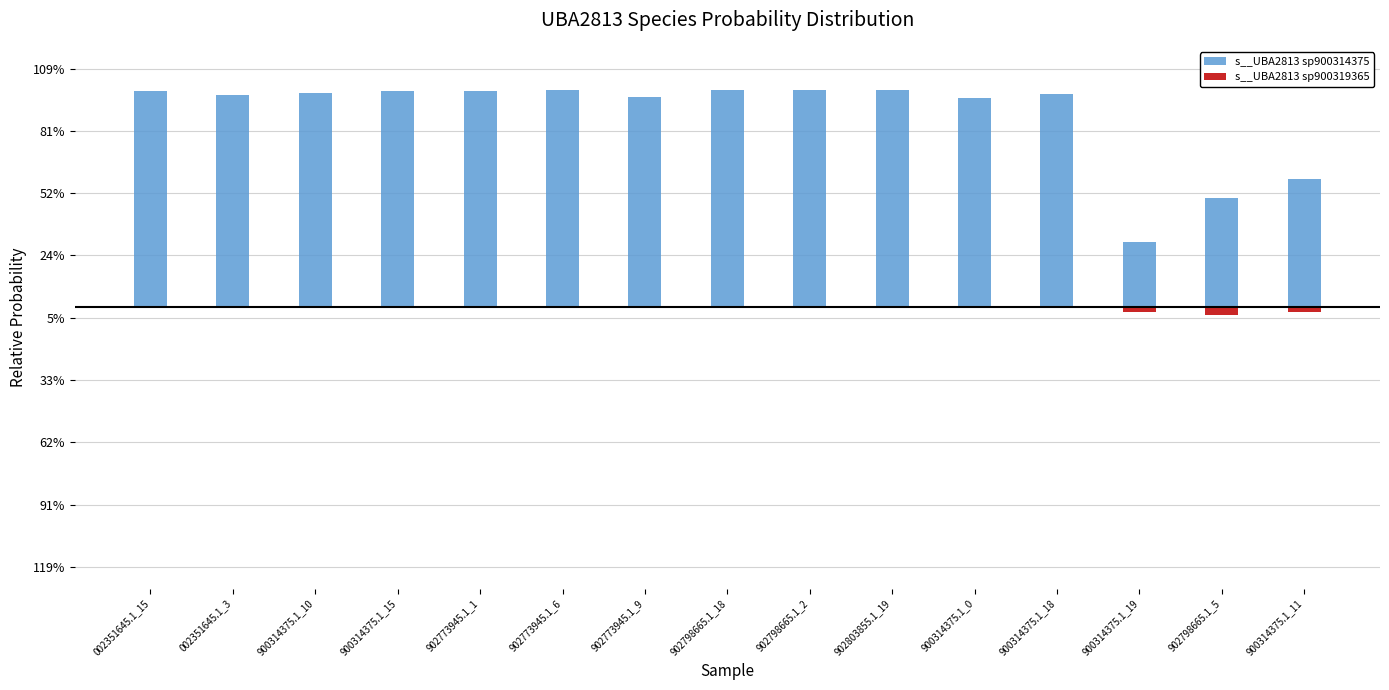

Does the chart contain stacked bars?

No